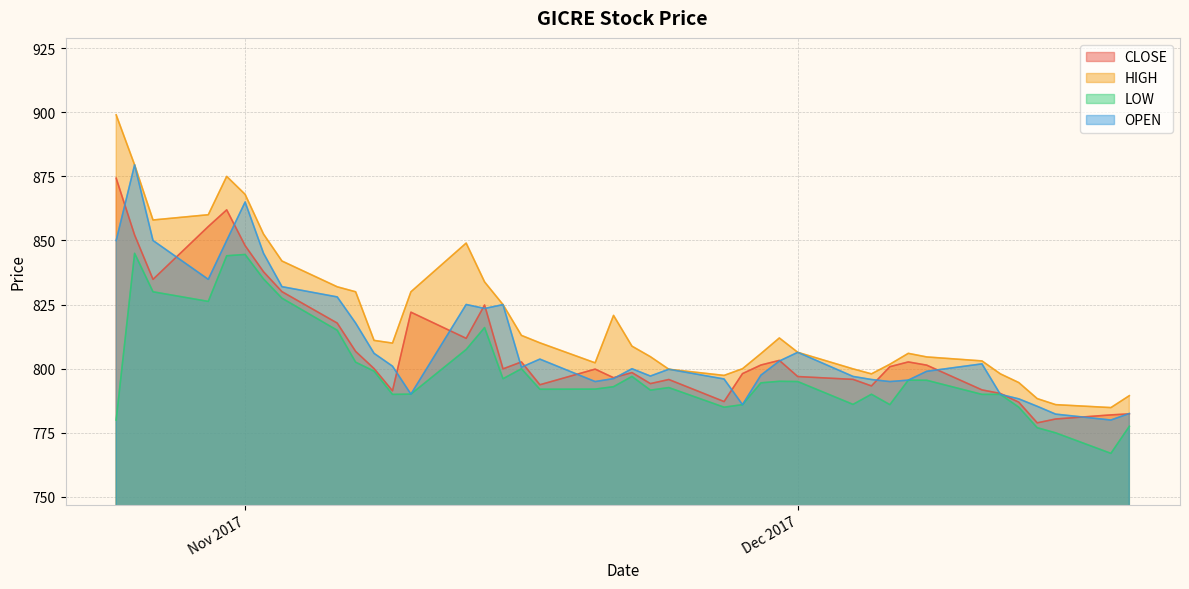

At 2017-10-26, list the series in order from largest to smallest.

HIGH, OPEN, CLOSE, LOW